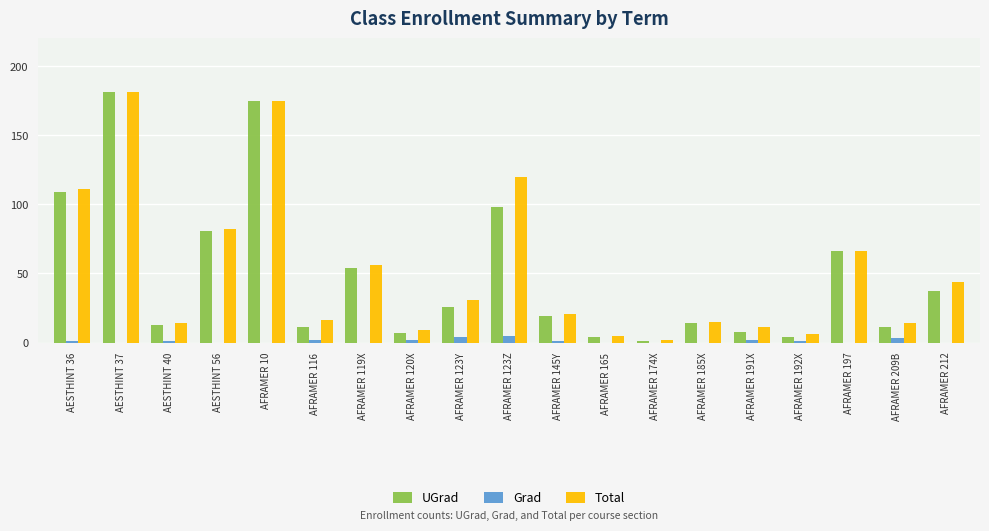

What is the maximum value shown in the chart?

181